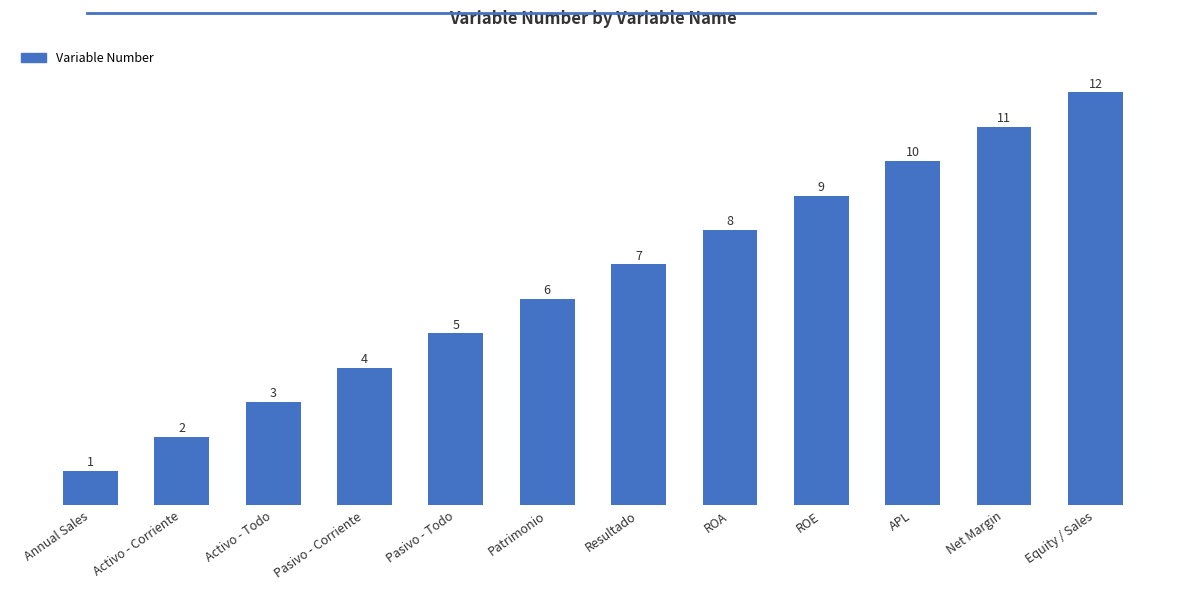

At which category does the chart reach its peak across all series?

Equity / Sales